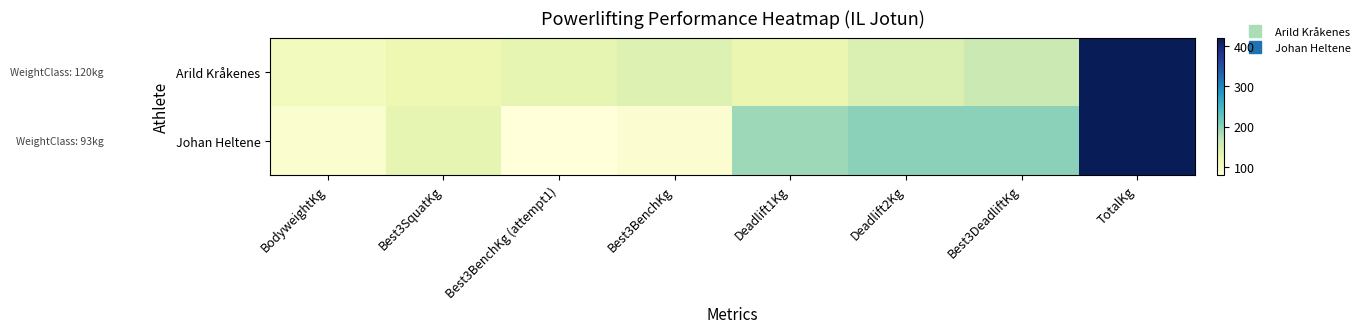

Reading left to right, what are all the values shown in this chart?

Arild Kråkenes: BodyweightKg=109.4	Best3SquatKg=120.0	Best3BenchKg (attempt1)=130.0	Best3BenchKg=140.0	Deadlift1Kg=125.0	Deadlift2Kg=145.0	Best3DeadliftKg=160.0	TotalKg=420.0
Johan Heltene: BodyweightKg=91.5	Best3SquatKg=130.0	Best3BenchKg (attempt1)=80.0	Best3BenchKg=90.0	Deadlift1Kg=190.0	Deadlift2Kg=200.0	Best3DeadliftKg=200.0	TotalKg=420.0